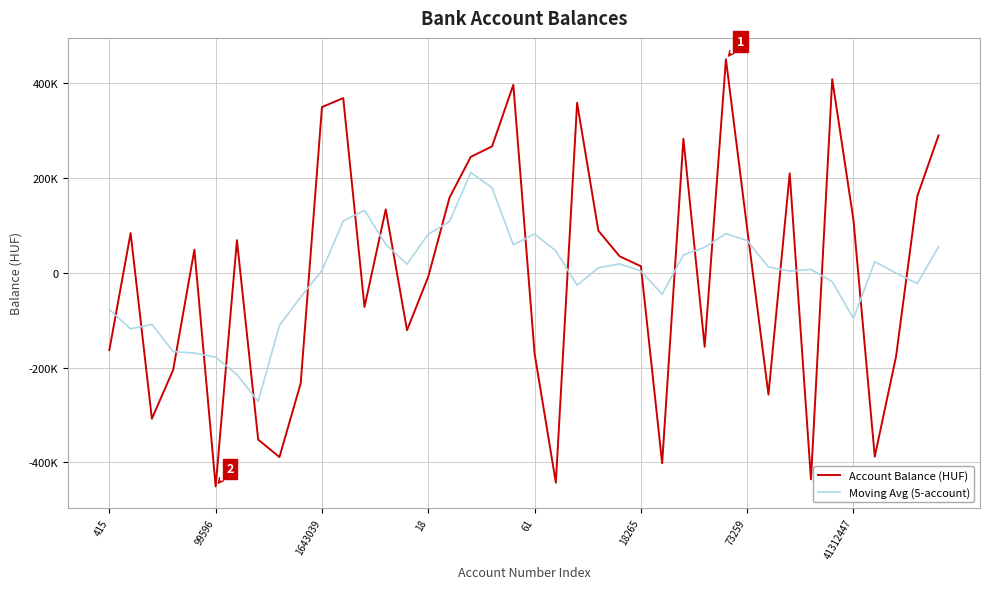

Does the chart display data point markers on the line(s)?

No